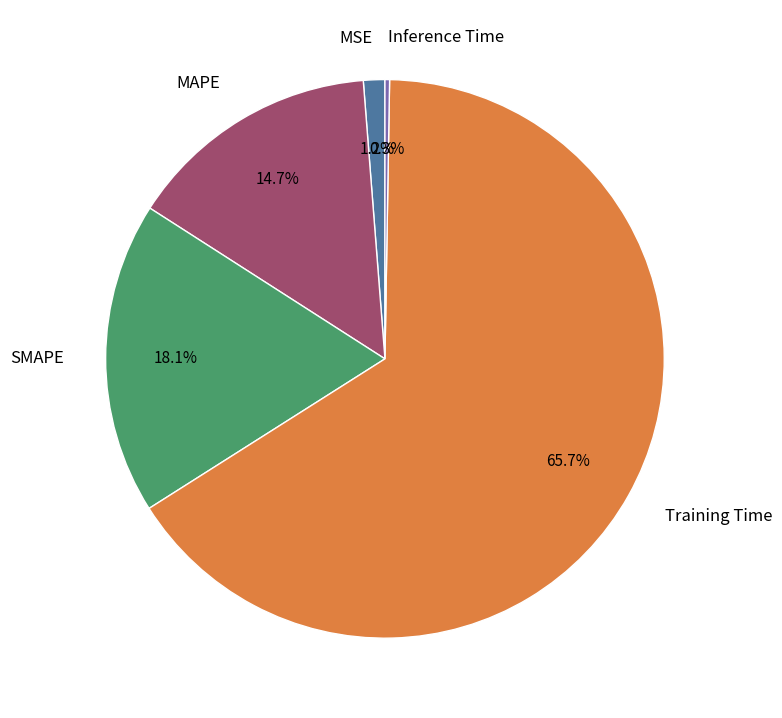

What portion of the pie excludes SMAPE?

81.9%